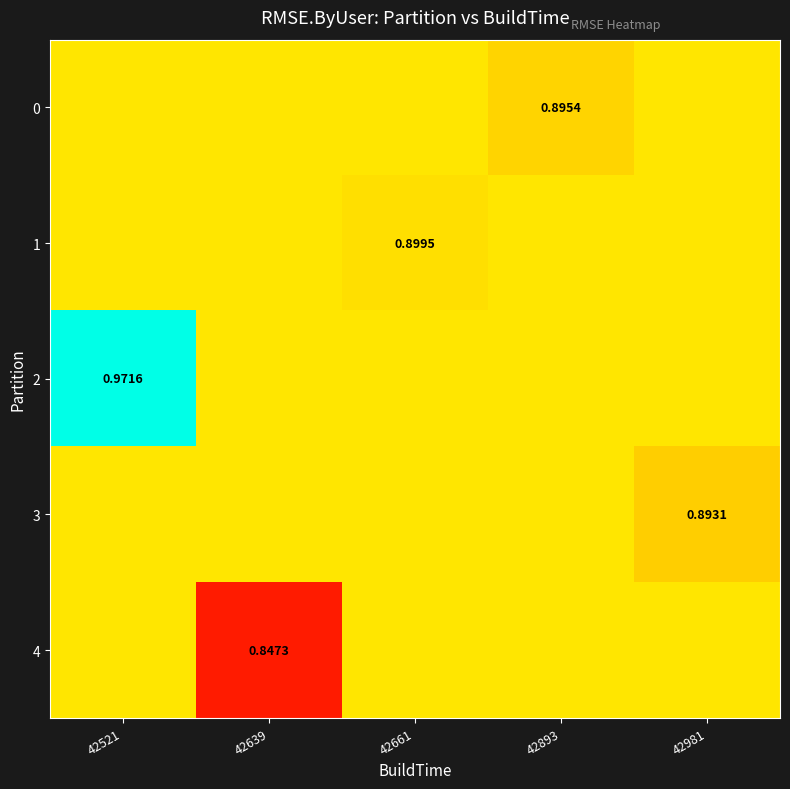

Rank the series by their maximum value, from lowest to highest.

0, 1, 3, 4, 2